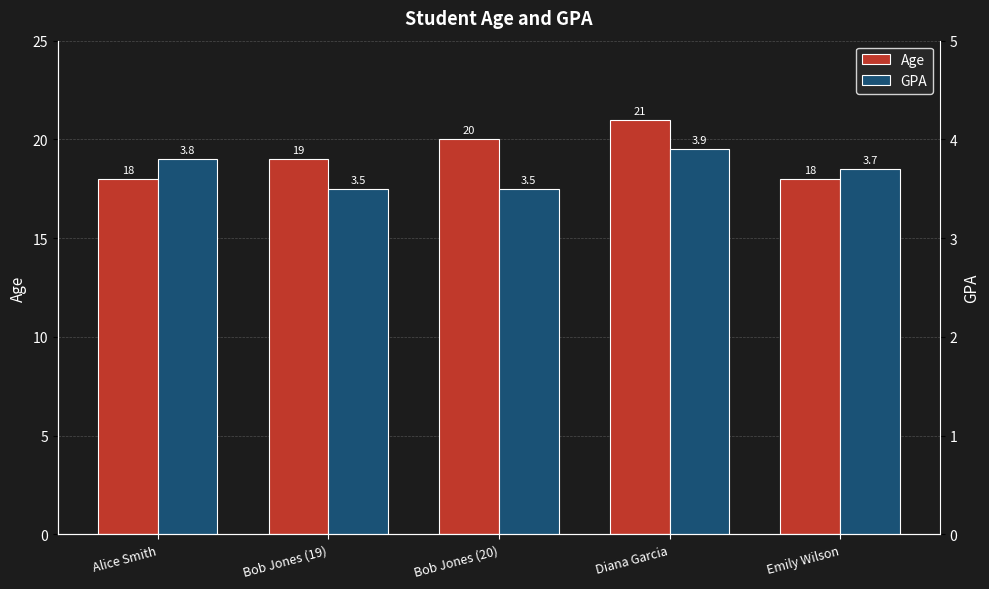

Is it true that GPA equals 1.2 at Alice Smith?

False